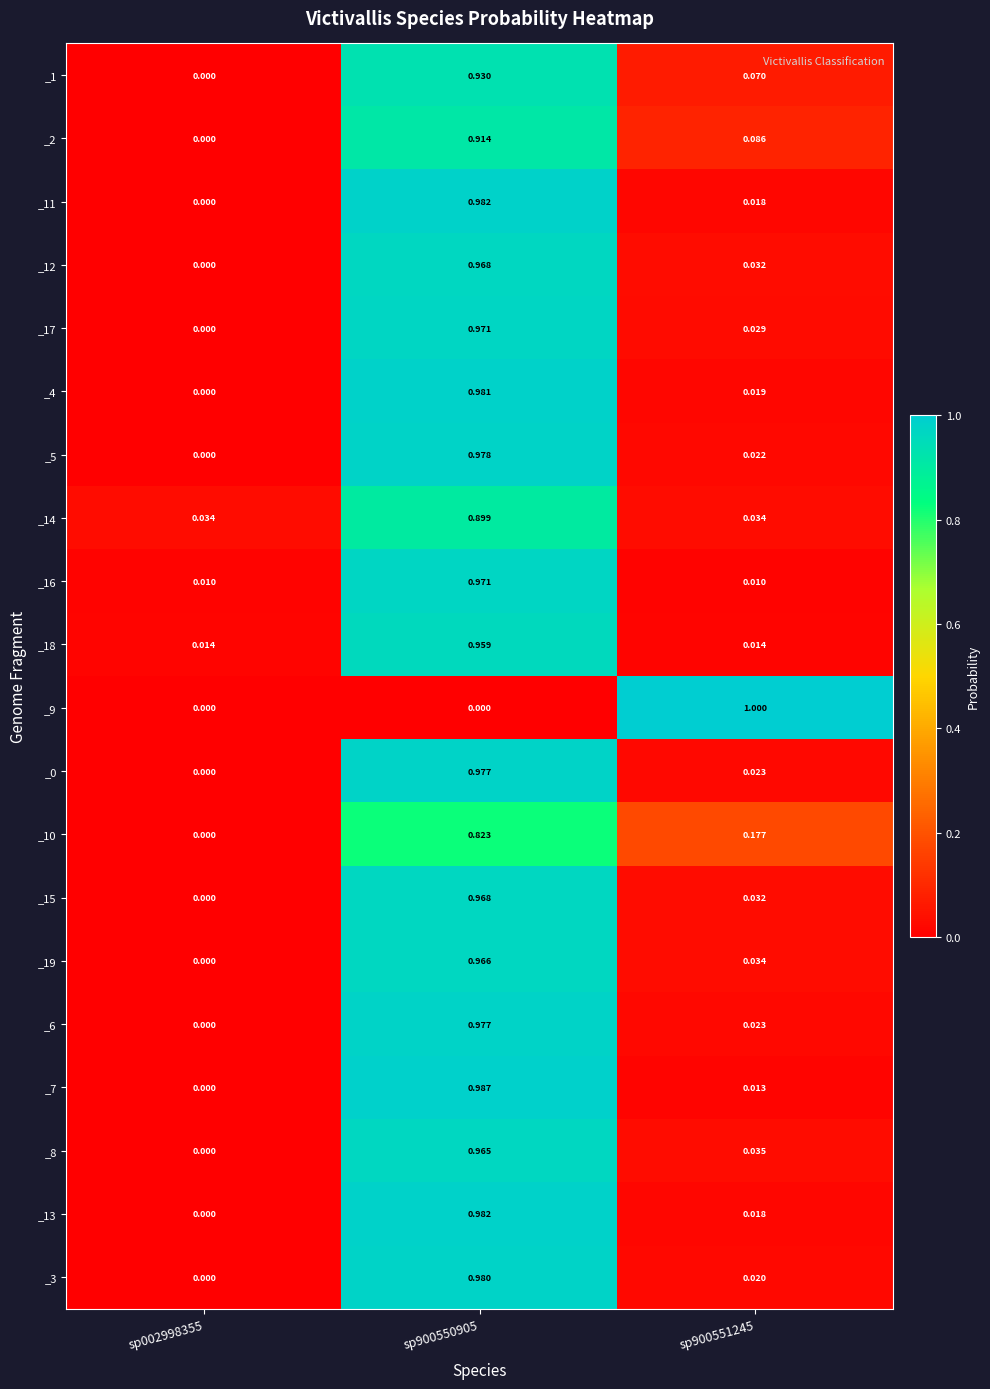

Is the value of _14 at sp900551245 greater than the value of _11 at sp900550905?

No